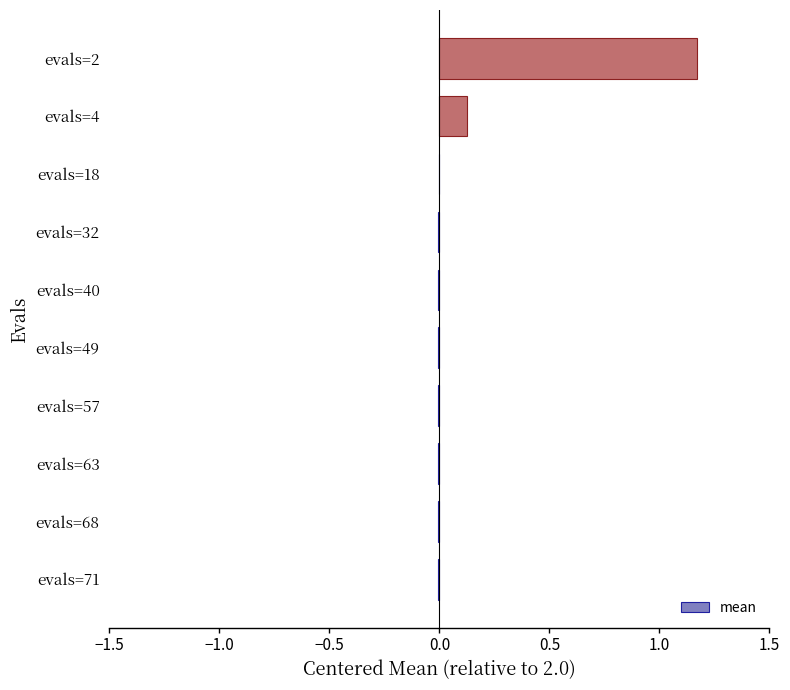

Count the number of data series in this chart.

1